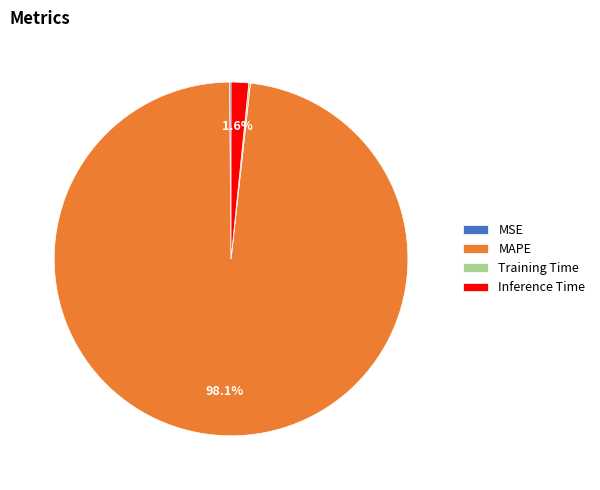

Which category has the biggest portion of the pie?

MAPE